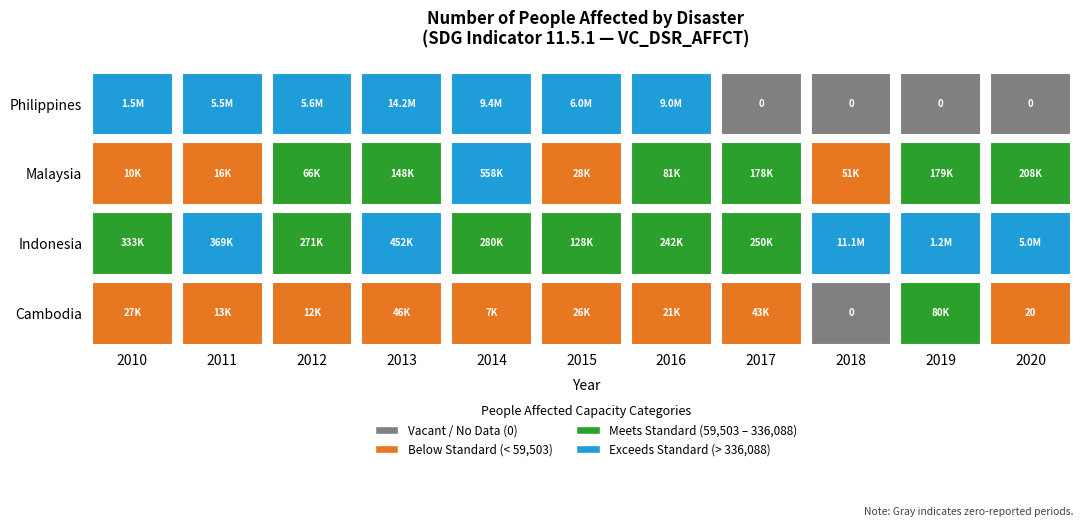

What is the maximum value for Indonesia?

11094891